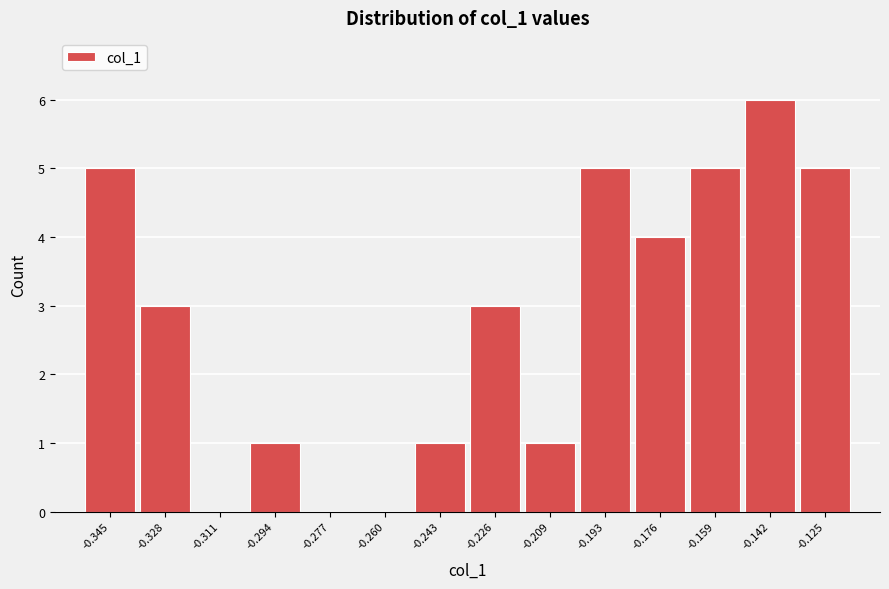

Reading right to left, extract all data points from this chart.

-0.125=5	-0.142=6	-0.159=5	-0.176=4	-0.193=5	-0.209=1	-0.226=3	-0.243=1	-0.260=0	-0.277=0	-0.294=1	-0.311=0	-0.328=3	-0.345=5